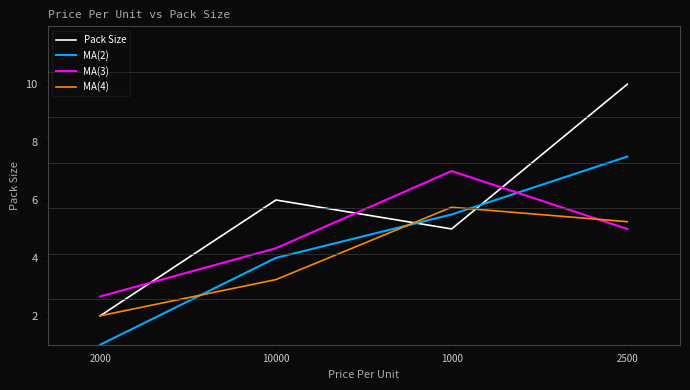

What is the spread (max minus min) of values at 2500?

5.0